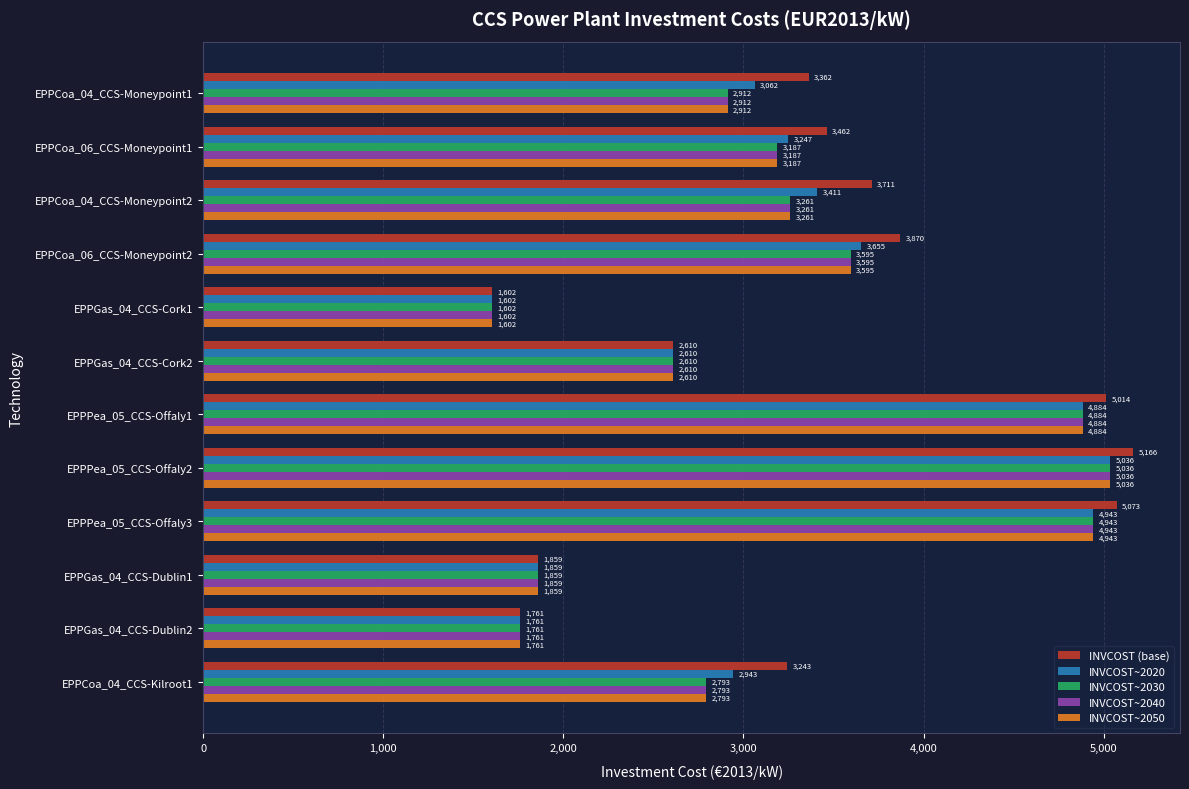

What is the difference between the maximum and minimum values in the INVCOST~2030 series?

3434.3